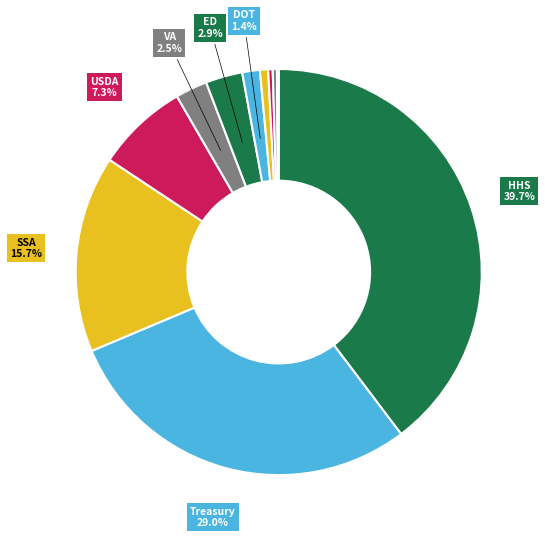

To the nearest percent, what is the difference between the largest and smallest slice percentages?

40%